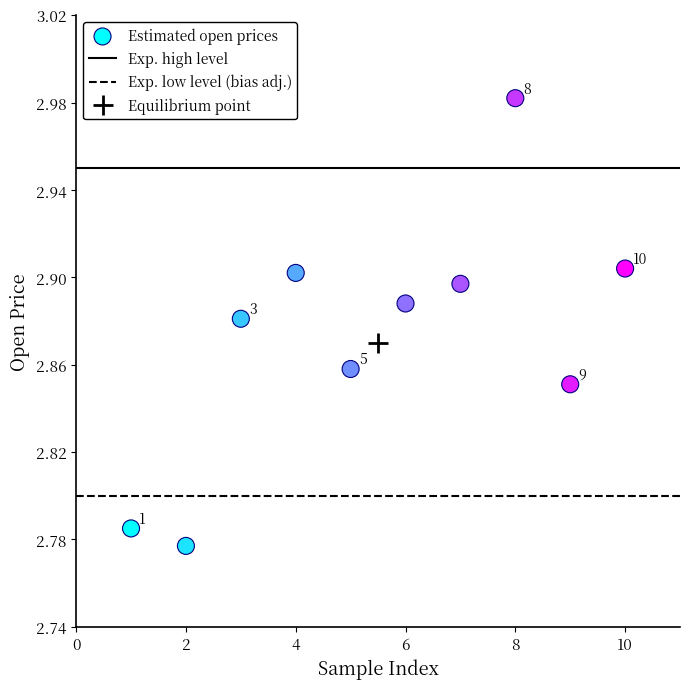

What is the range of X values (max minus min)?

9.0